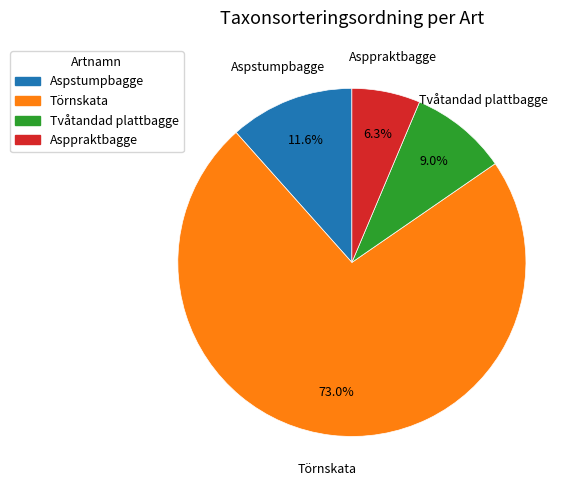

Which category has the smallest portion of the pie?

Asppraktbagge